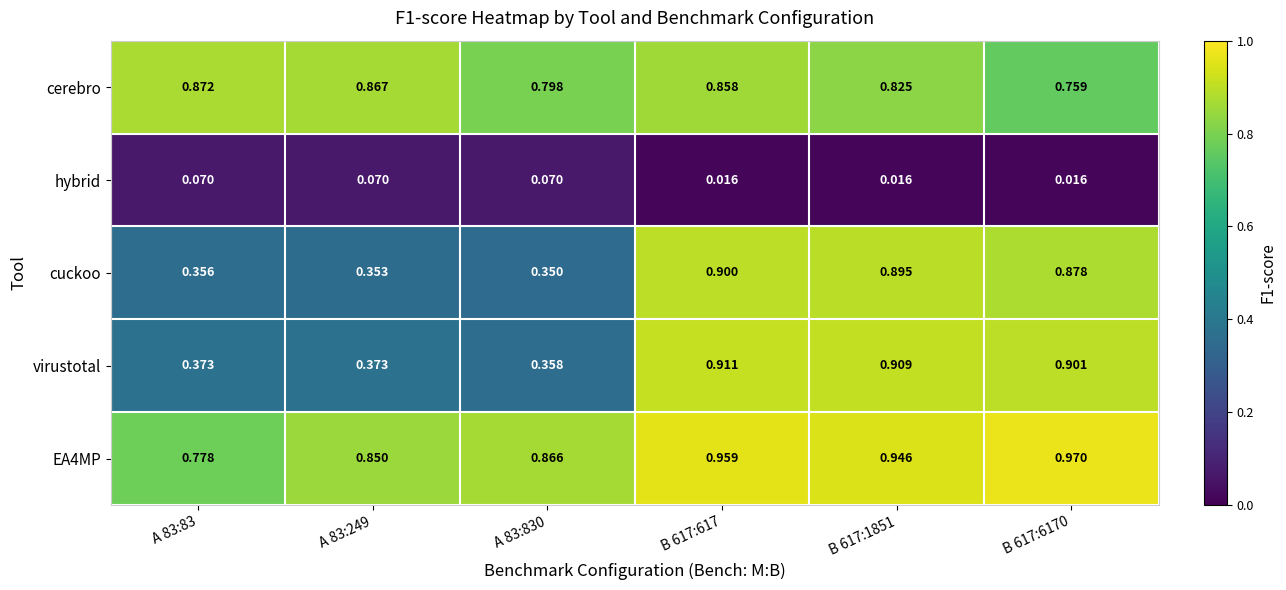

Which series has the widest spread of values?

virustotal